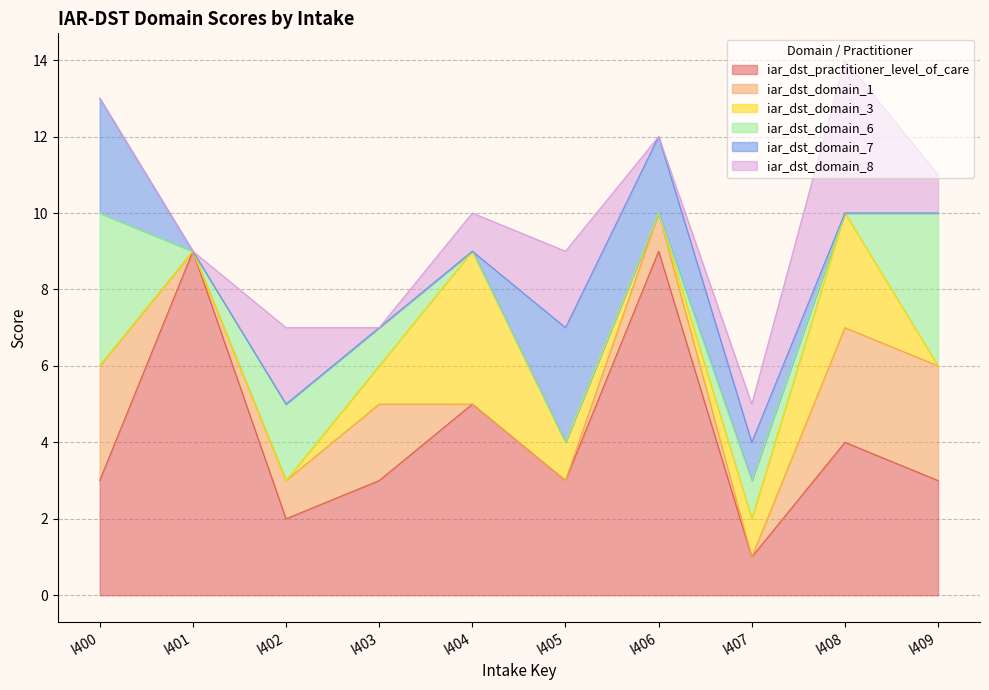

What is the value of the iar_dst_domain_8 point at the 5th from the left?

1